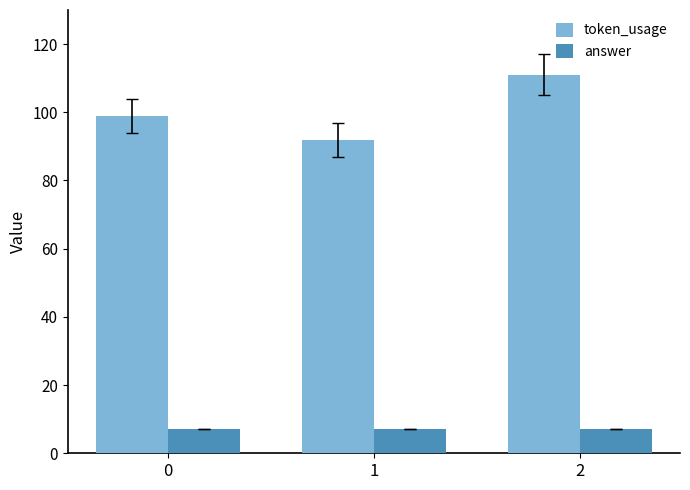

Count the number of categories in the chart.

3